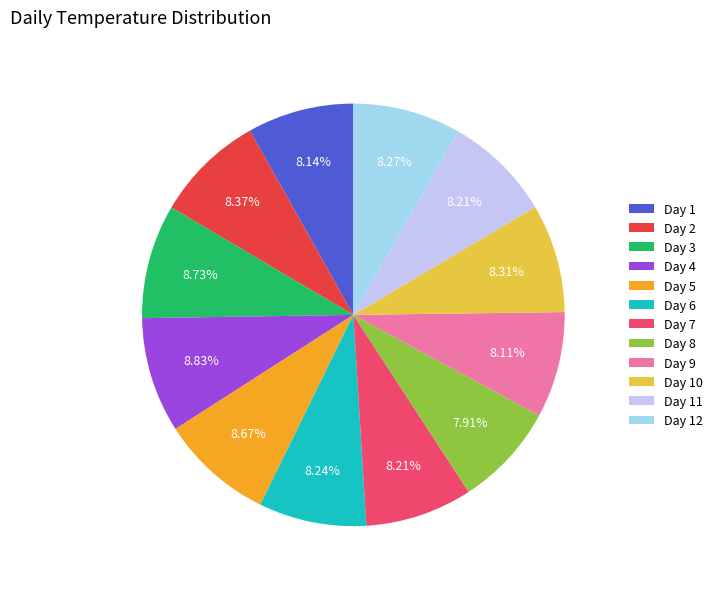

Count the number of slices in the pie.

12